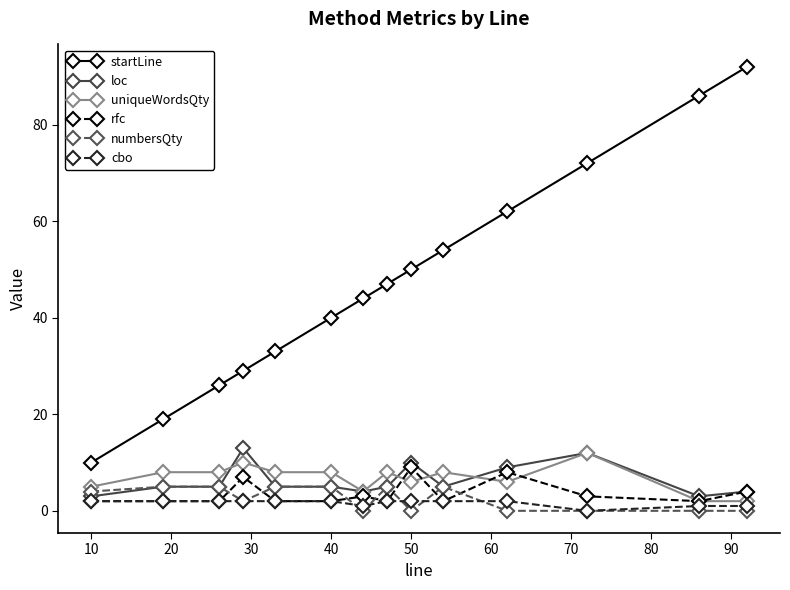

Which series has the largest total across all categories?

startLine